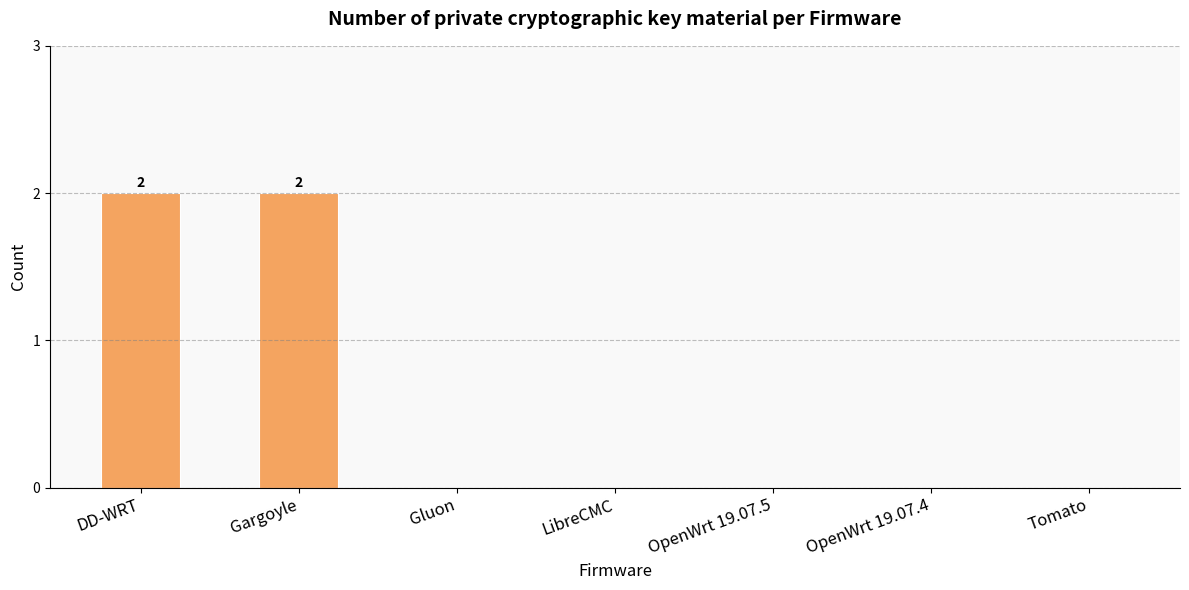

What is the average value?

1